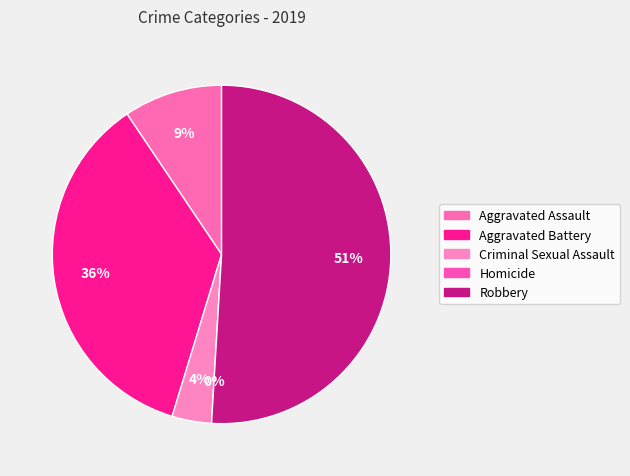

To the nearest percent, what percentage of the pie is Criminal Sexual Assault?

4%